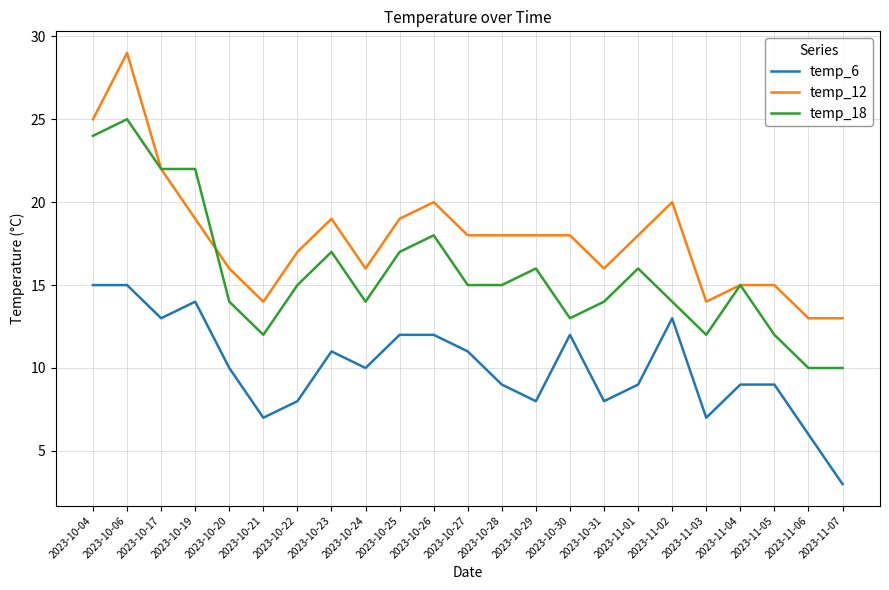

Which series has the widest spread of values?

temp_12